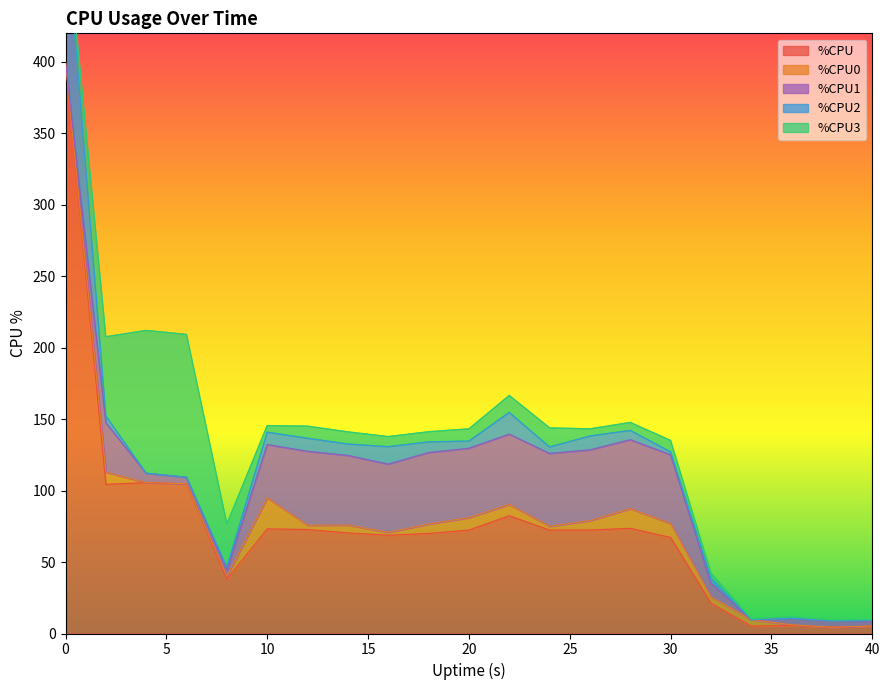

Which series has the largest total across all categories?

%CPU